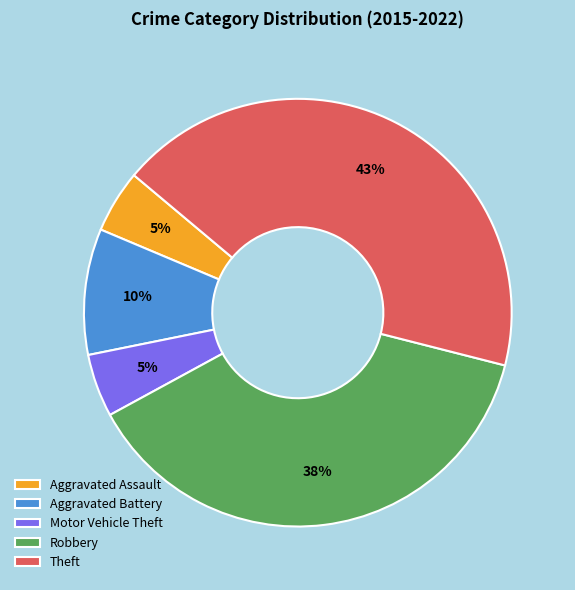

Is there any slice that represents more than half of the pie?

No